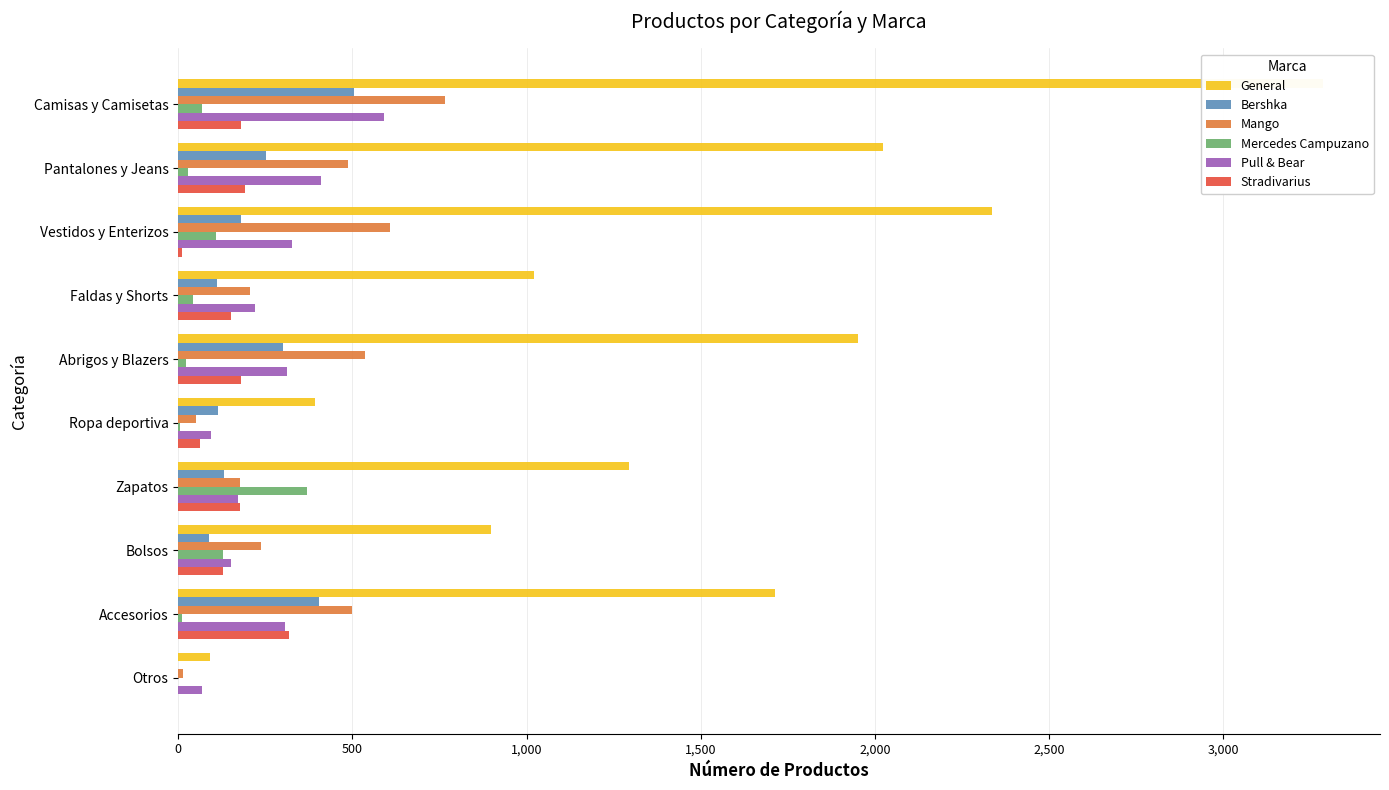

The value of Pull & Bear at Zapatos is 252. True or false?

False